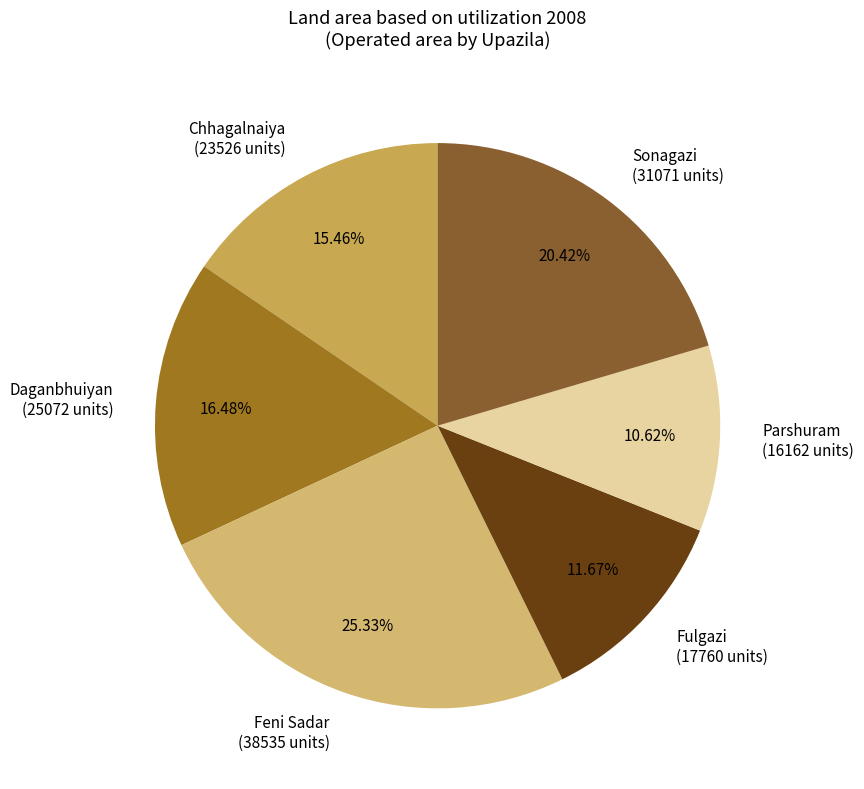

To the nearest percent, what is the difference between the largest and smallest slice percentages?

15%